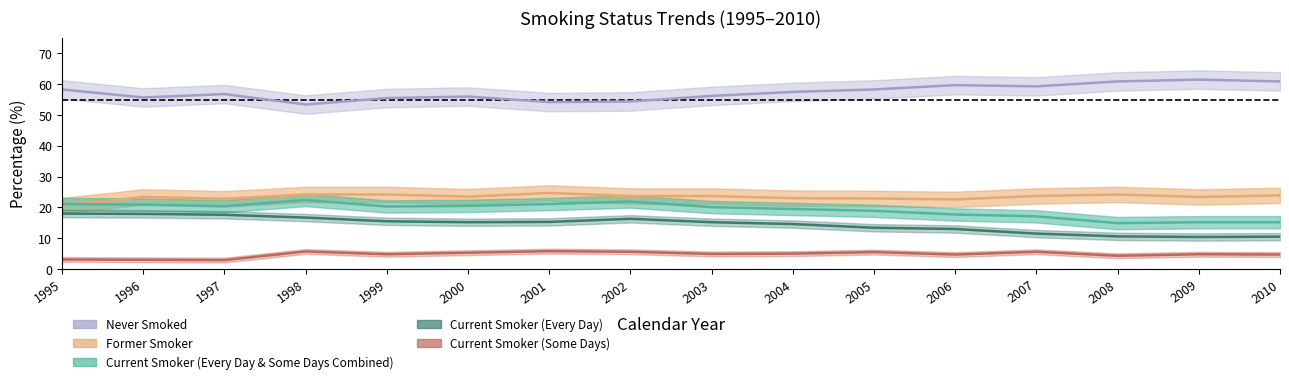

What is the maximum value for Current Smoker (Every Day and Some Days Combined)?

22.4